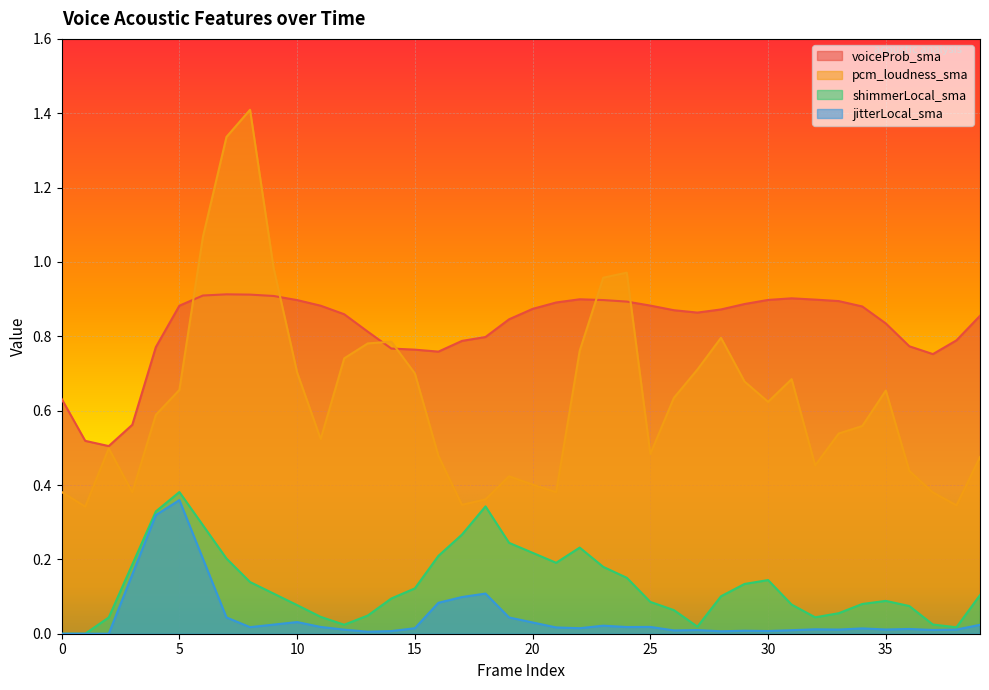

True or false: shimmerLocal_sma and pcm_loudness_sma cross at least once.

False